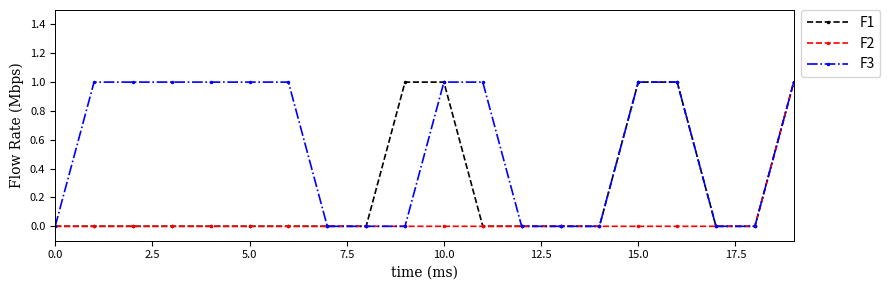

Count the number of data series in this chart.

3